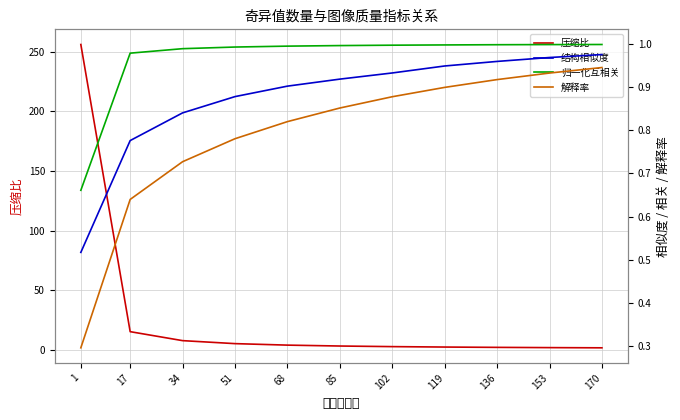

True or false: 结构相似度 and 解释率 cross at least once.

False